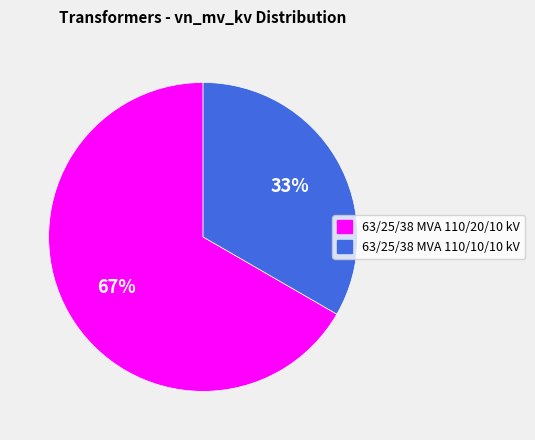

What is the ratio of the value at 63/25/38 MVA 110/20/10 kV to the value at 63/25/38 MVA 110/10/10 kV?

2.0